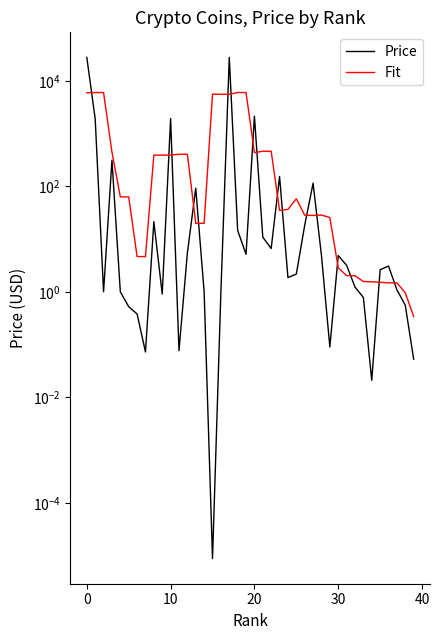

At 26, list the series in order from smallest to largest.

Price, Fit